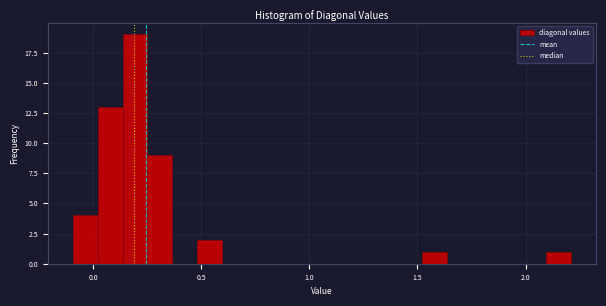

Around what value on the x-axis is the tallest bar? Give the approximate position of its centre, as read against the axis.

0.20